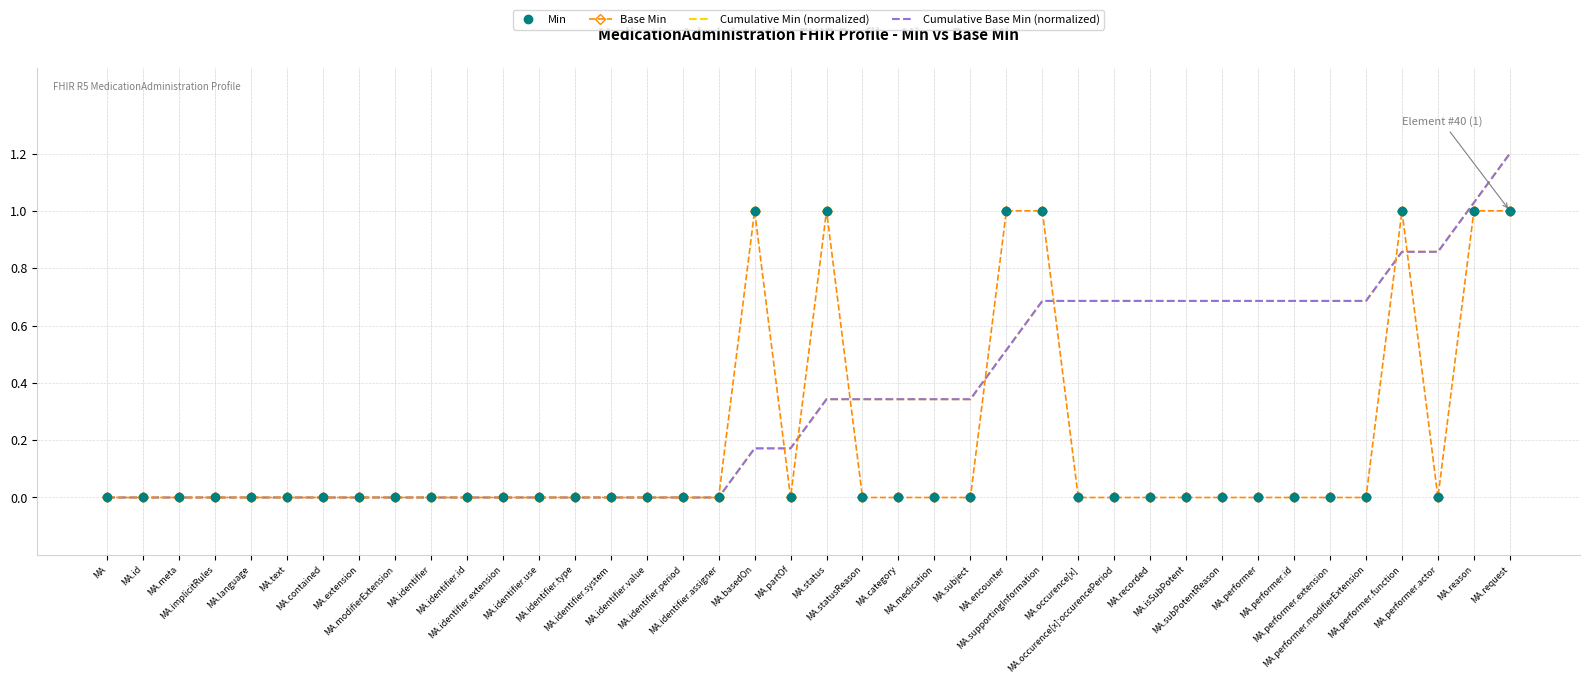

Reading left to right, extract all data points from this chart.

Min: 0.0	0.0	0.0	0.0	0.0	0.0	0.0	0.0	0.0	0.0	0.0	0.0	0.0	0.0	0.0	0.0	0.0	0.0	1.0	0.0	1.0	0.0	0.0	0.0	0.0	1.0	1.0	0.0	0.0	0.0	0.0	0.0	0.0	0.0	0.0	0.0	1.0	0.0	1.0	1.0
Base Min: 0.0	0.0	0.0	0.0	0.0	0.0	0.0	0.0	0.0	0.0	0.0	0.0	0.0	0.0	0.0	0.0	0.0	0.0	1.0	0.0	1.0	0.0	0.0	0.0	0.0	1.0	1.0	0.0	0.0	0.0	0.0	0.0	0.0	0.0	0.0	0.0	1.0	0.0	1.0	1.0
Cumulative Min (normalized): 0.0	0.0	0.0	0.0	0.0	0.0	0.0	0.0	0.0	0.0	0.0	0.0	0.0	0.0	0.0	0.0	0.0	0.0	0.2	0.2	0.3	0.3	0.3	0.3	0.3	0.5	0.7	0.7	0.7	0.7	0.7	0.7	0.7	0.7	0.7	0.7	0.9	0.9	1.0	1.2
Cumulative Base Min (normalized): 0.0	0.0	0.0	0.0	0.0	0.0	0.0	0.0	0.0	0.0	0.0	0.0	0.0	0.0	0.0	0.0	0.0	0.0	0.2	0.2	0.3	0.3	0.3	0.3	0.3	0.5	0.7	0.7	0.7	0.7	0.7	0.7	0.7	0.7	0.7	0.7	0.9	0.9	1.0	1.2